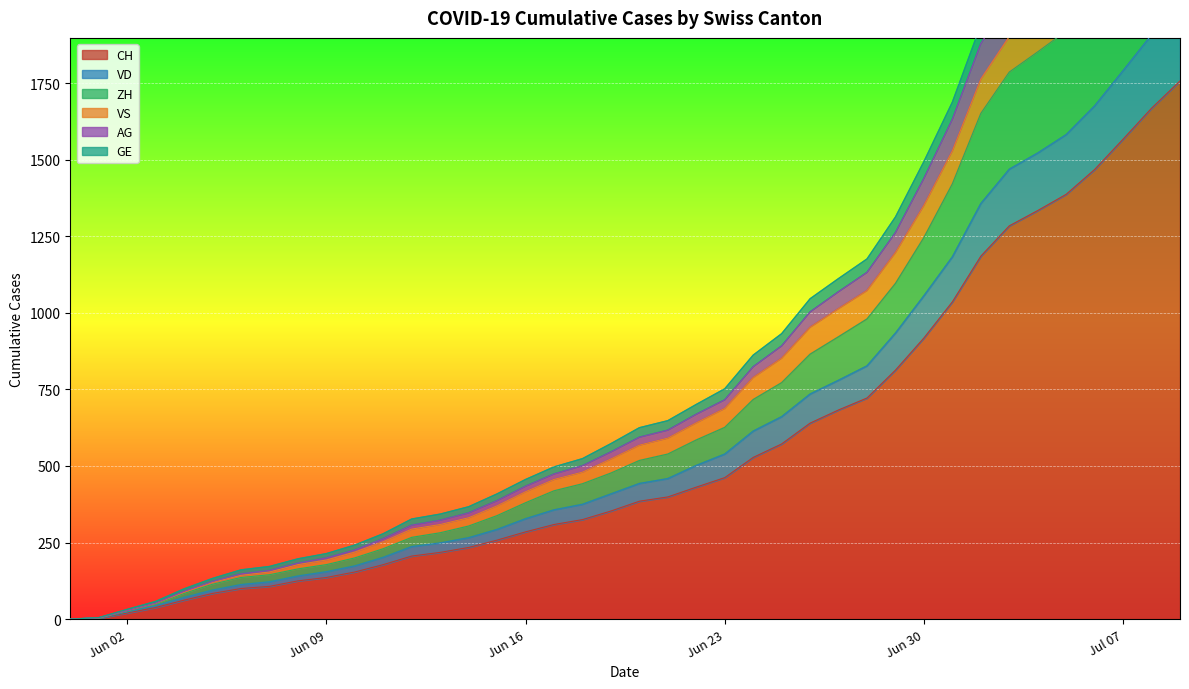

Which series changed the most between 2020-05-31 and 2020-06-21?

CH